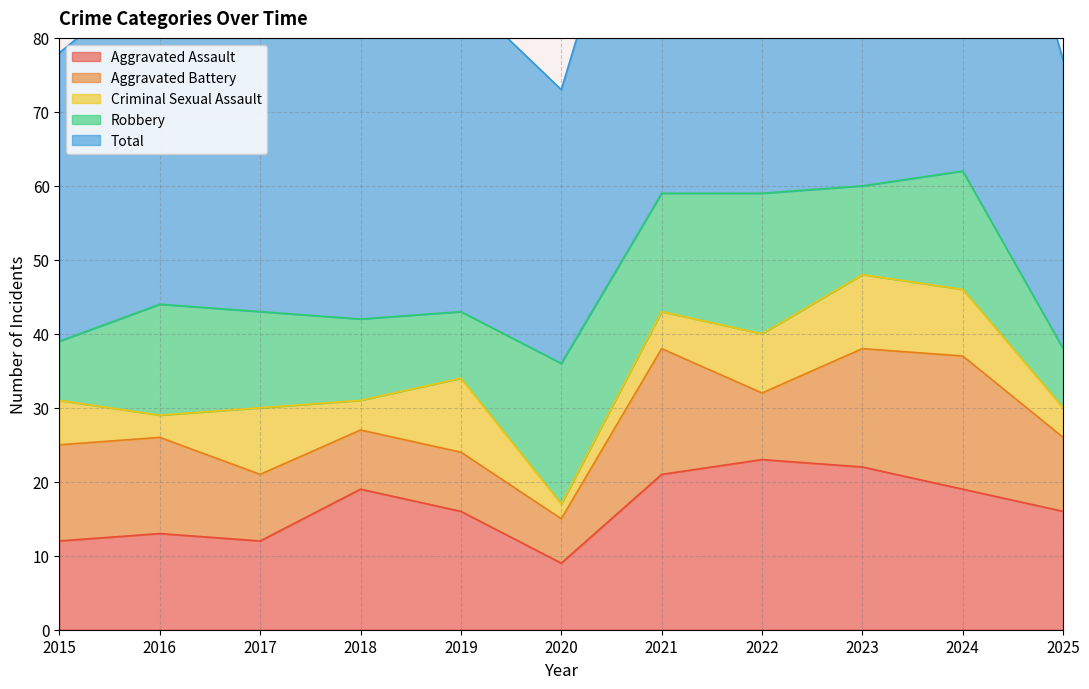

Does the chart display data point markers on the line(s)?

No